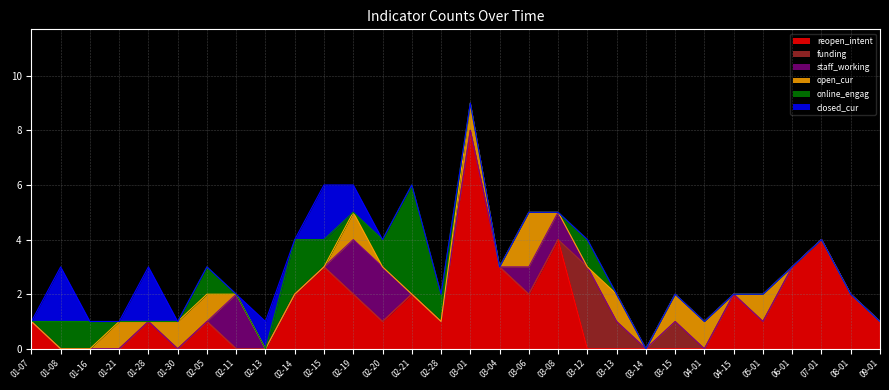

What is the label of the 15th point from the right?

2019-03-01